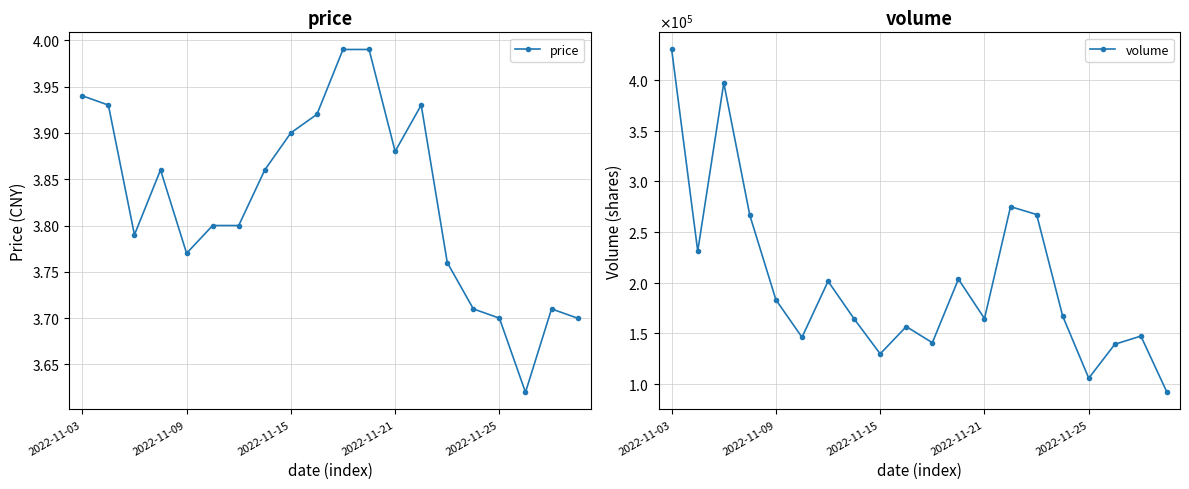

At which category does the chart reach its peak across all series?

2022-11-03